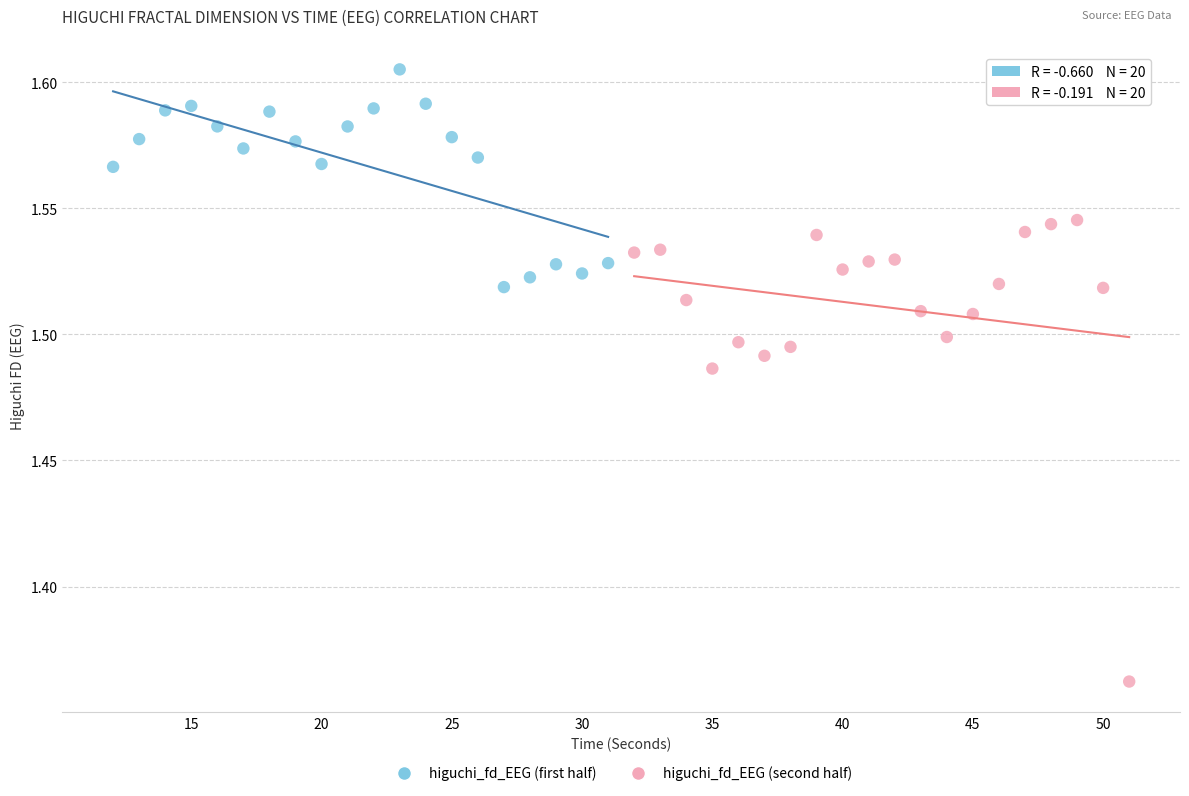

Which series reaches the maximum Y coordinate?

higuchi_fd_EEG (first half)